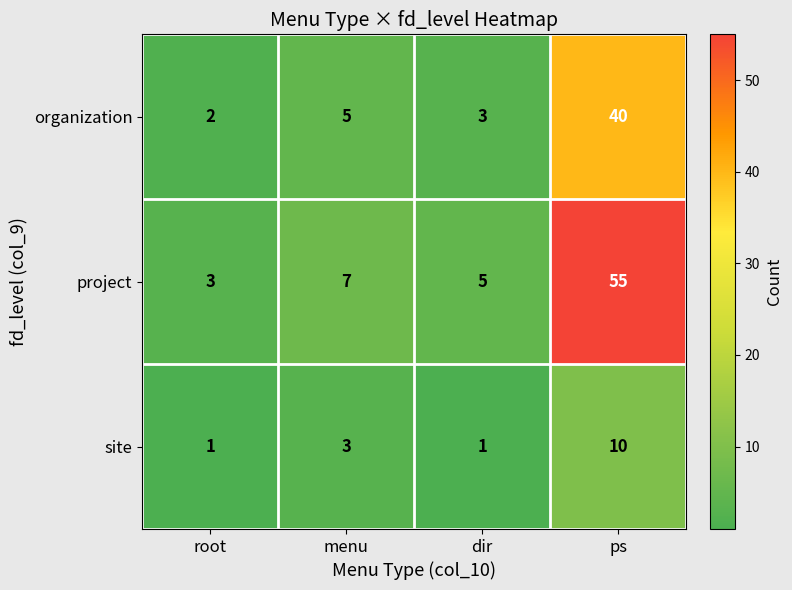

What is the total value across all series at root?

6